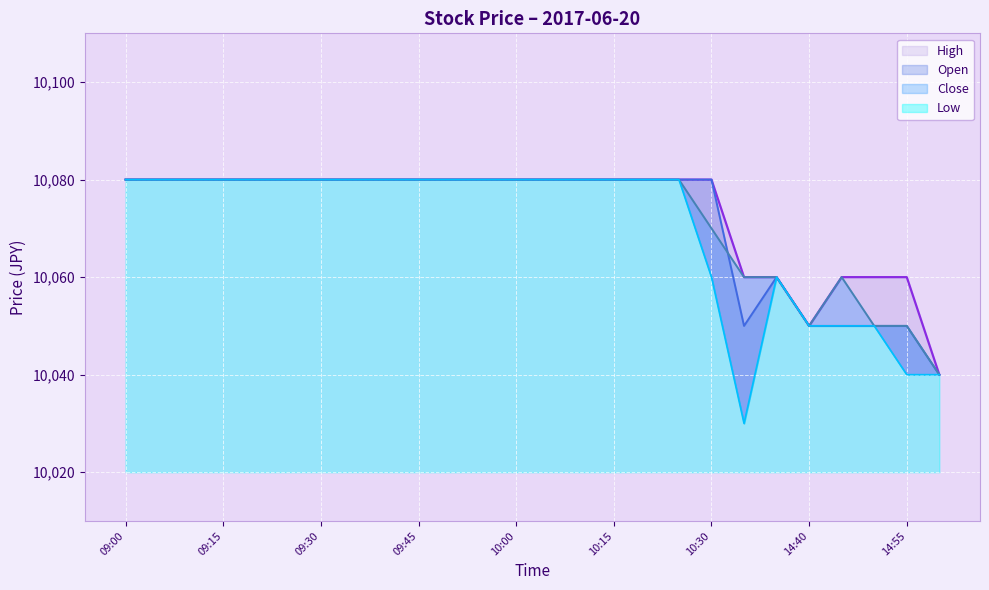

Is the value of Open at 09:45 greater than the value of Low at 10:25?

No